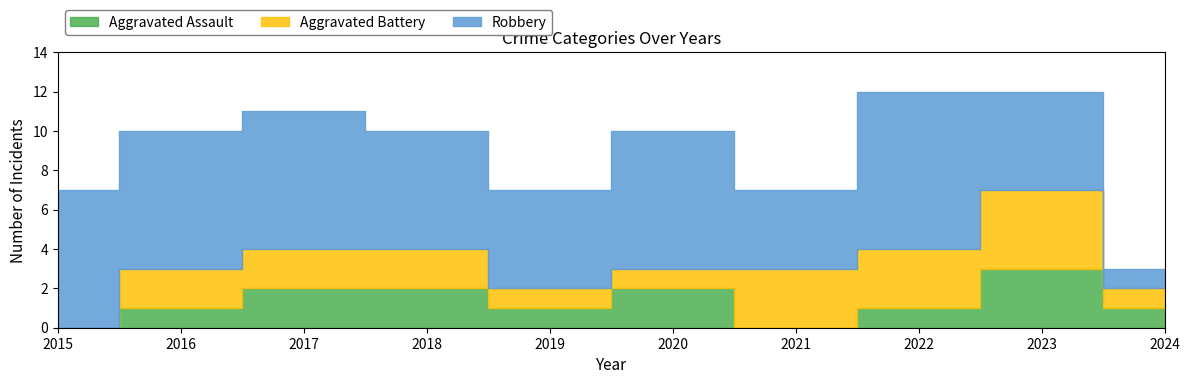

How many lines are shown in the chart?

3